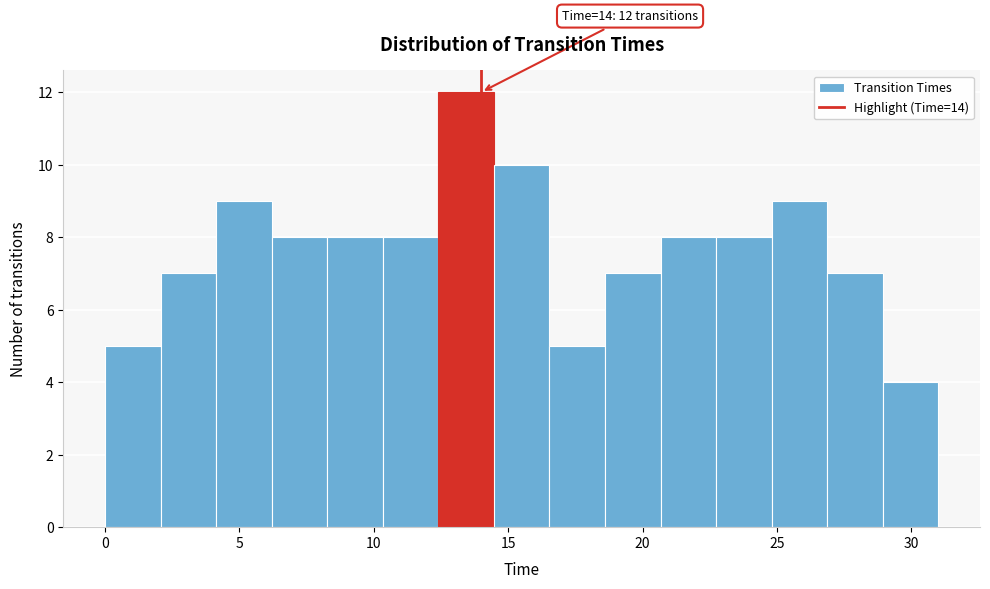

Which range on the x-axis has the tallest bar?

12.5 to 14.5